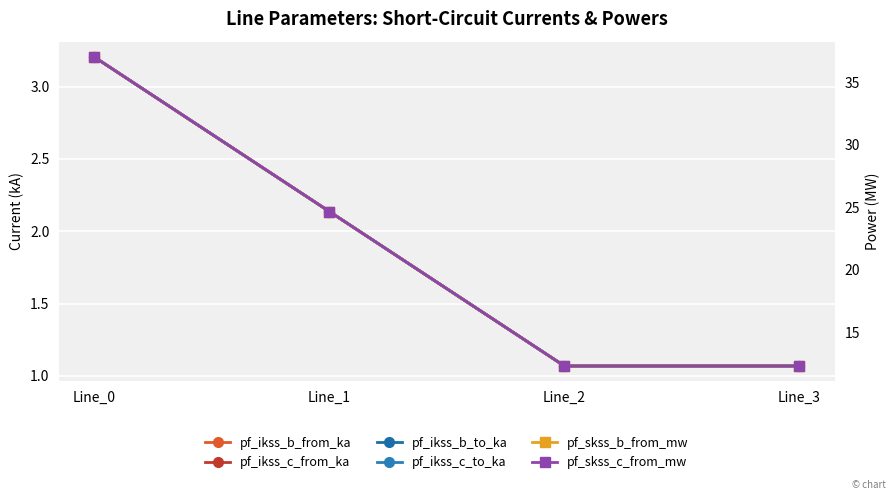

Reading right to left, list all the values displayed in this chart.

pf_ikss_b_from_ka: Line_3=1.1	Line_2=1.1	Line_1=2.1	Line_0=3.2
pf_ikss_c_from_ka: Line_3=1.1	Line_2=1.1	Line_1=2.1	Line_0=3.2
pf_ikss_b_to_ka: Line_3=1.1	Line_2=1.1	Line_1=2.1	Line_0=3.2
pf_ikss_c_to_ka: Line_3=1.1	Line_2=1.1	Line_1=2.1	Line_0=3.2
pf_skss_b_from_mw: Line_3=12.3	Line_2=12.3	Line_1=24.7	Line_0=37.0
pf_skss_c_from_mw: Line_3=12.3	Line_2=12.3	Line_1=24.7	Line_0=37.0